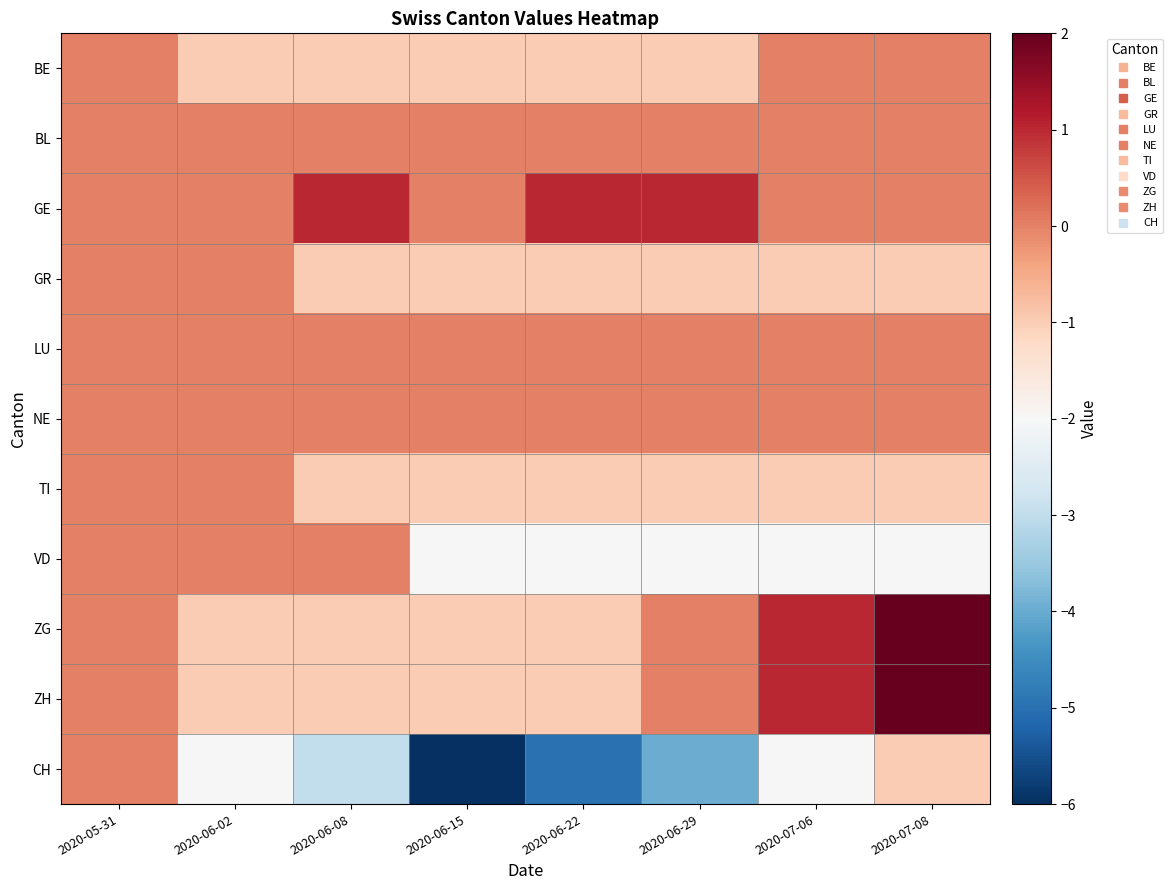

At which category does the chart reach its peak across all series?

2020-07-08